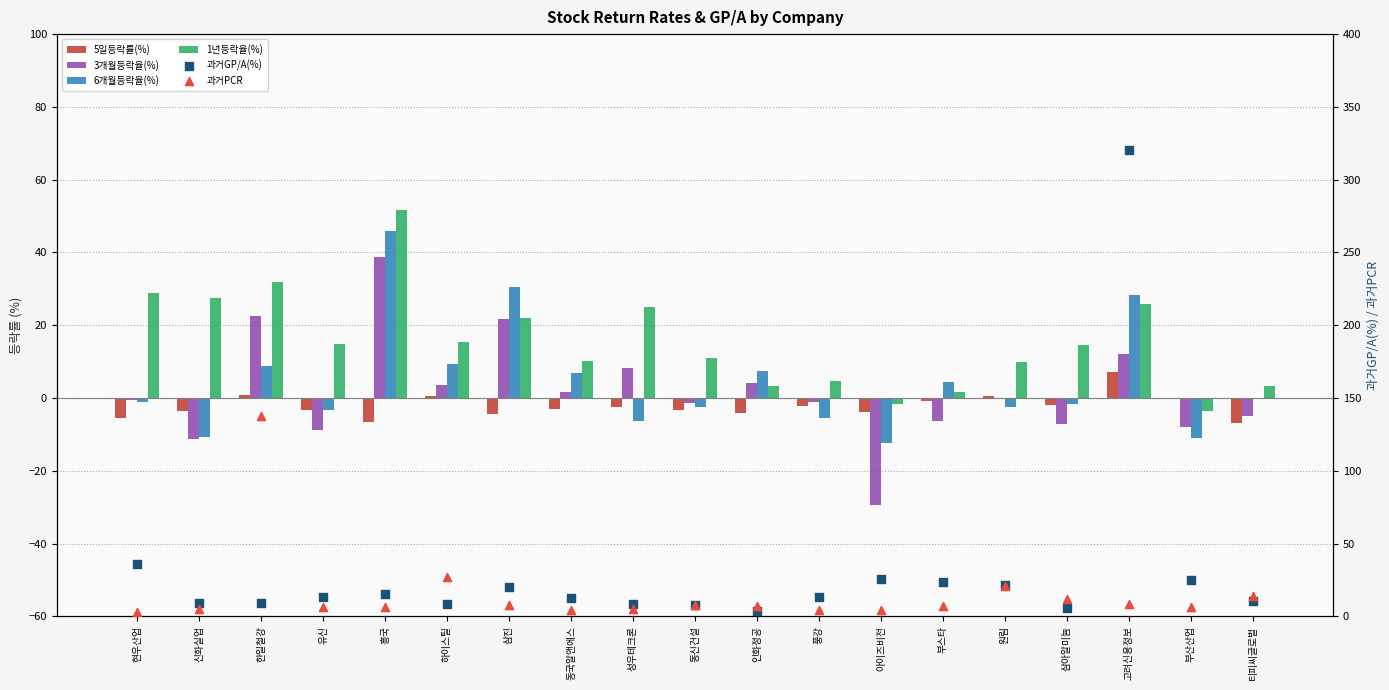

Is the value of 5일등락률(%) at 흥국 greater than the value of 1년등락율(%) at 성우테크론?

No